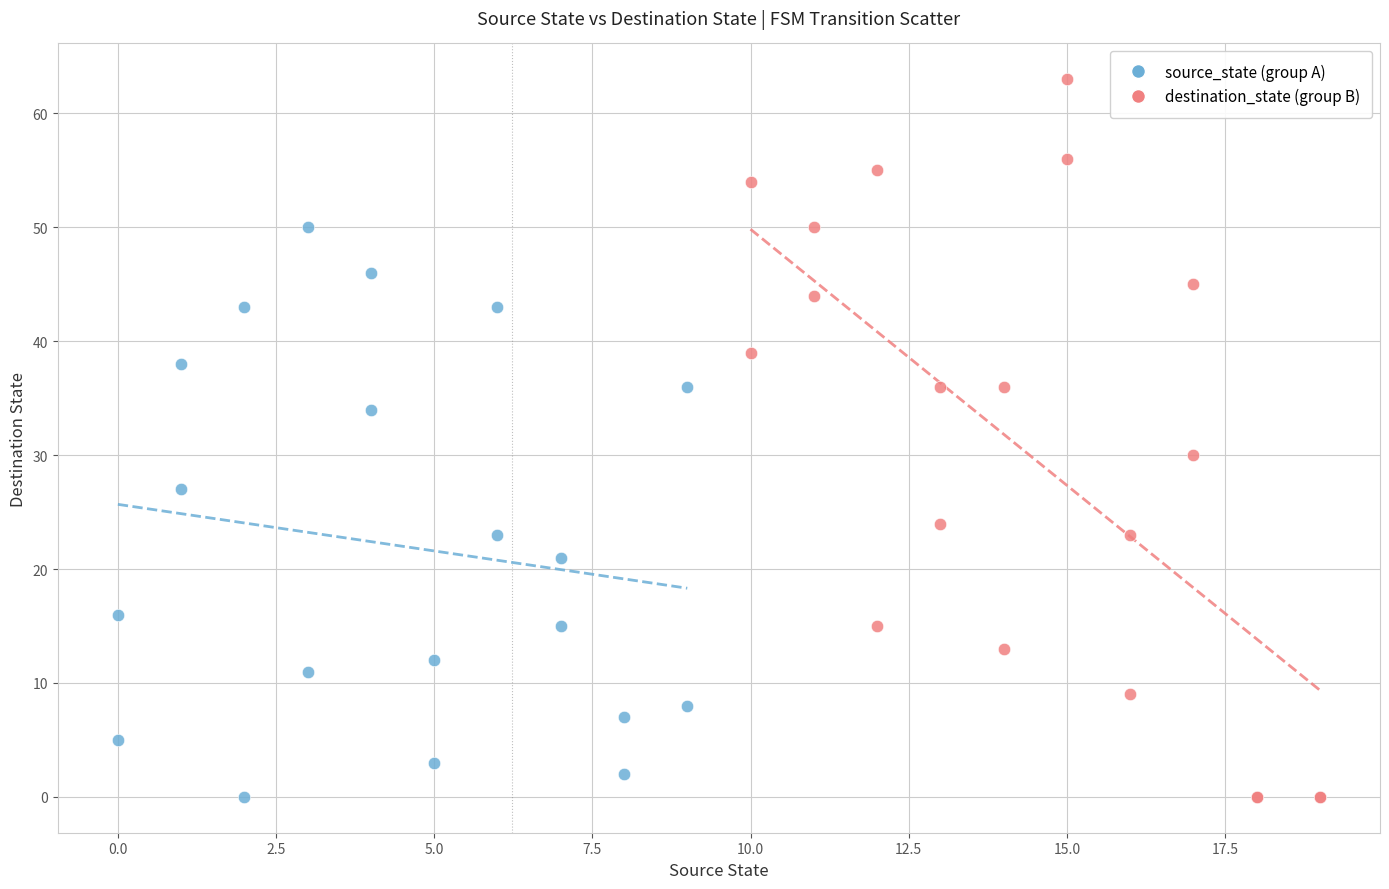

Which series has the largest Y range (max minus min)?

destination_state (group B)